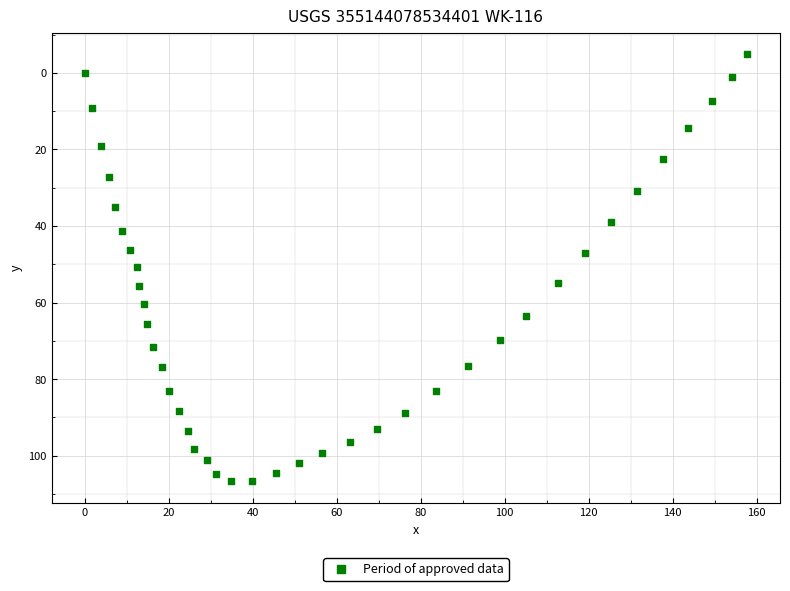

What is the range of Y values (max minus min)?

111.6